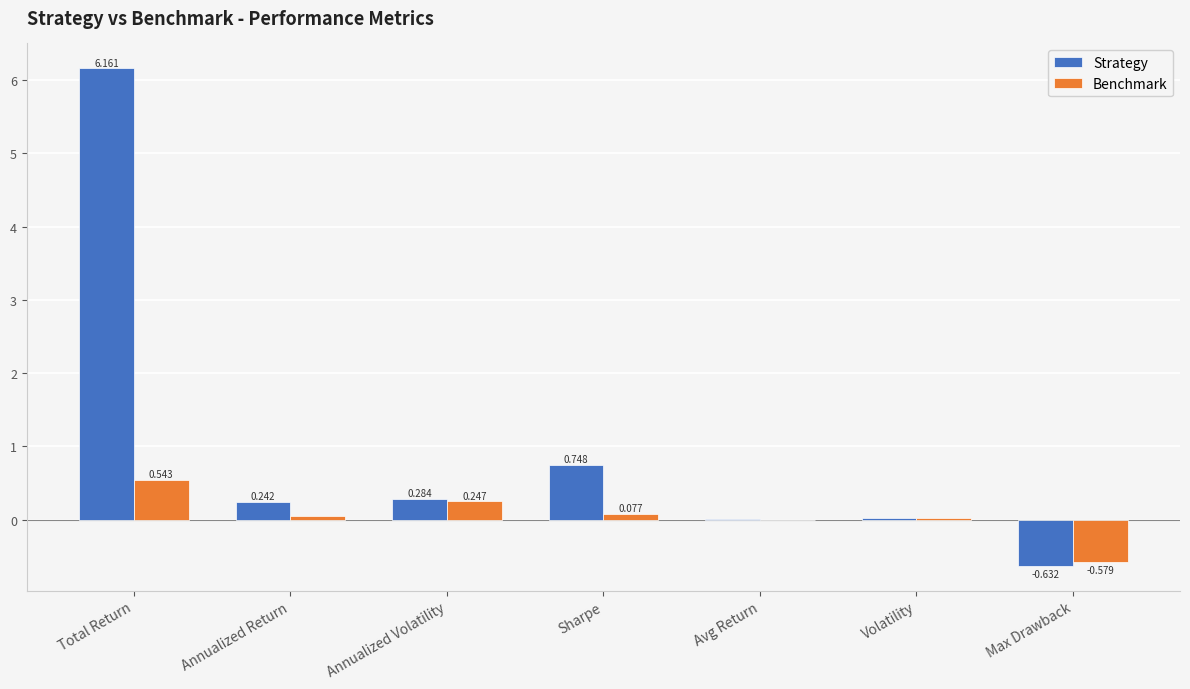

At which label is Benchmark closest to 0?

Avg Return